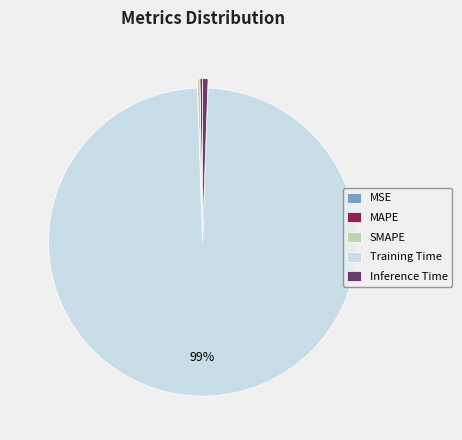

Which slice is the largest?

Training Time